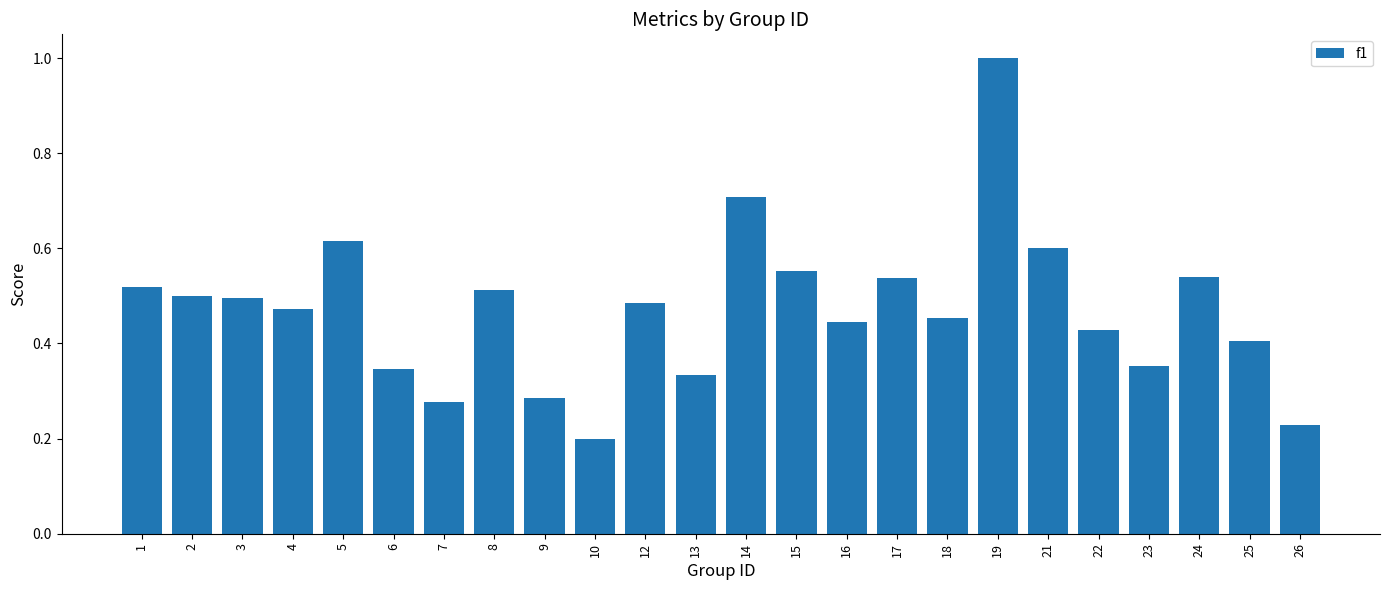

Are the bars horizontal?

No